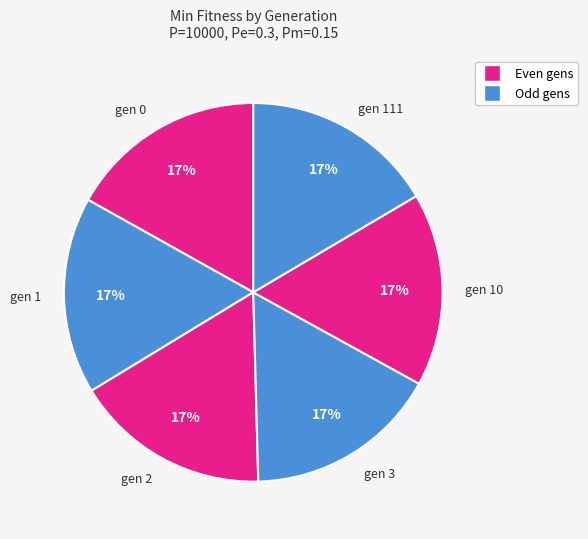

What is the ratio of the value at gen 2 to the value at gen 0?

1.0